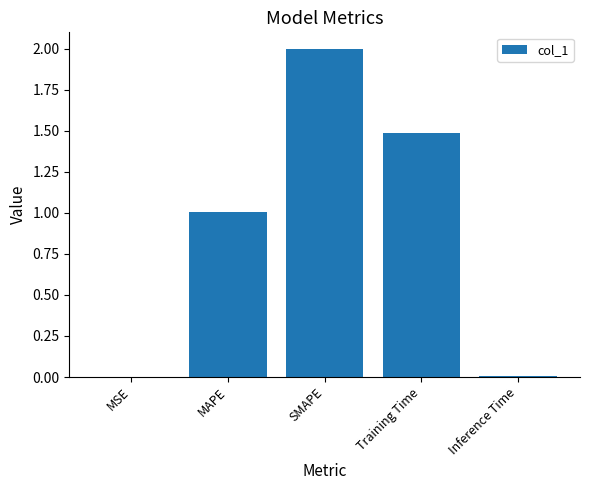

Where is the data nearest to the value 1?

MAPE